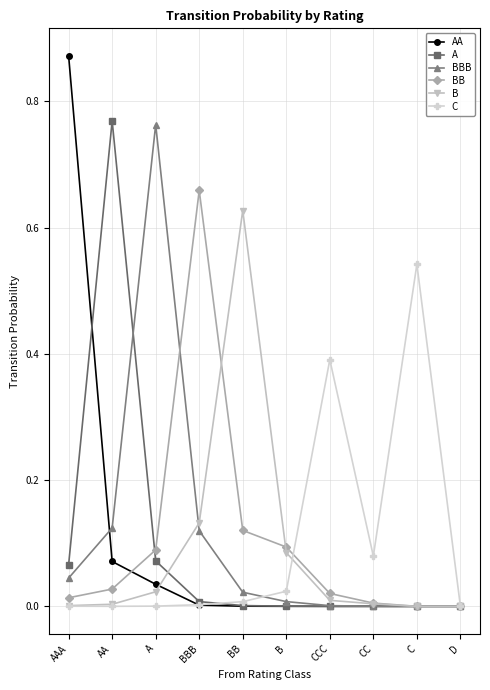

Between AA and C, which series saw the biggest shift?

A